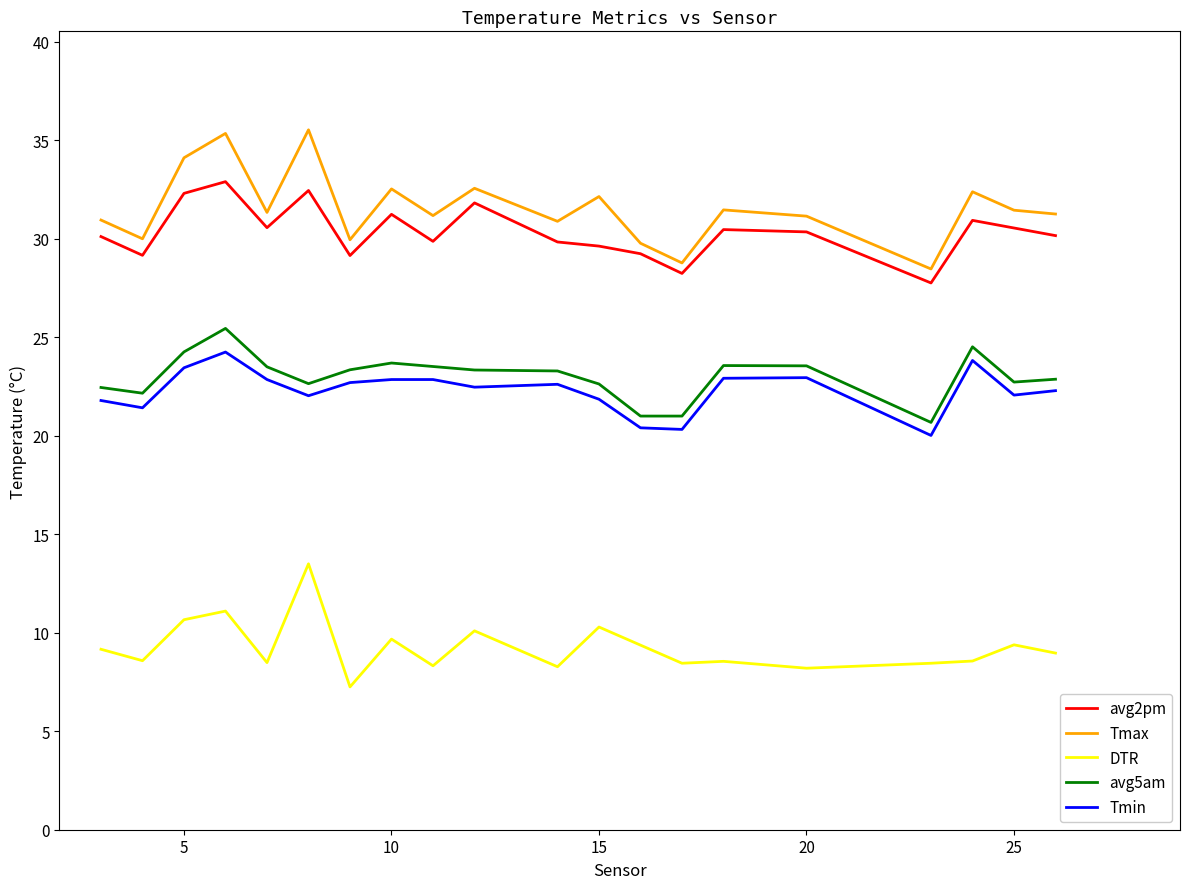

True or false: Tmin and Tmax intersect in this chart.

False